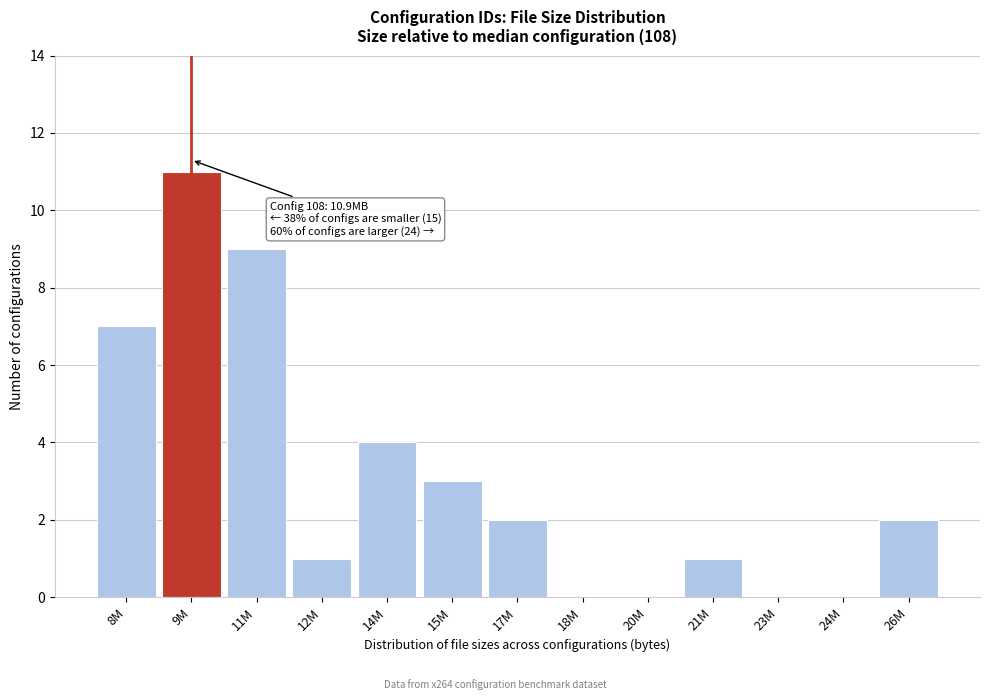

Reading right to left, what are all the values shown in this chart?

26M=2	24M=0	23M=0	21M=1	20M=0	18M=0	17M=2	15M=3	14M=4	12M=1	11M=9	9M=11	8M=7